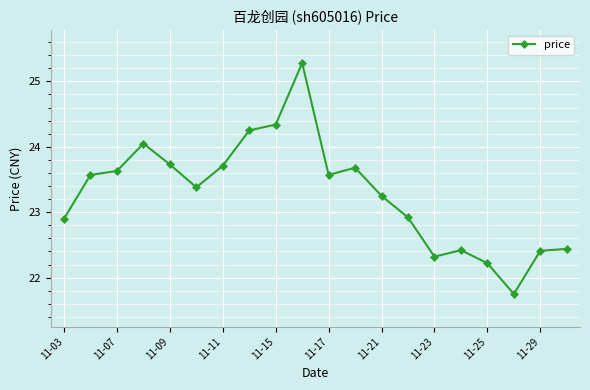

What is the greatest value displayed?

25.3